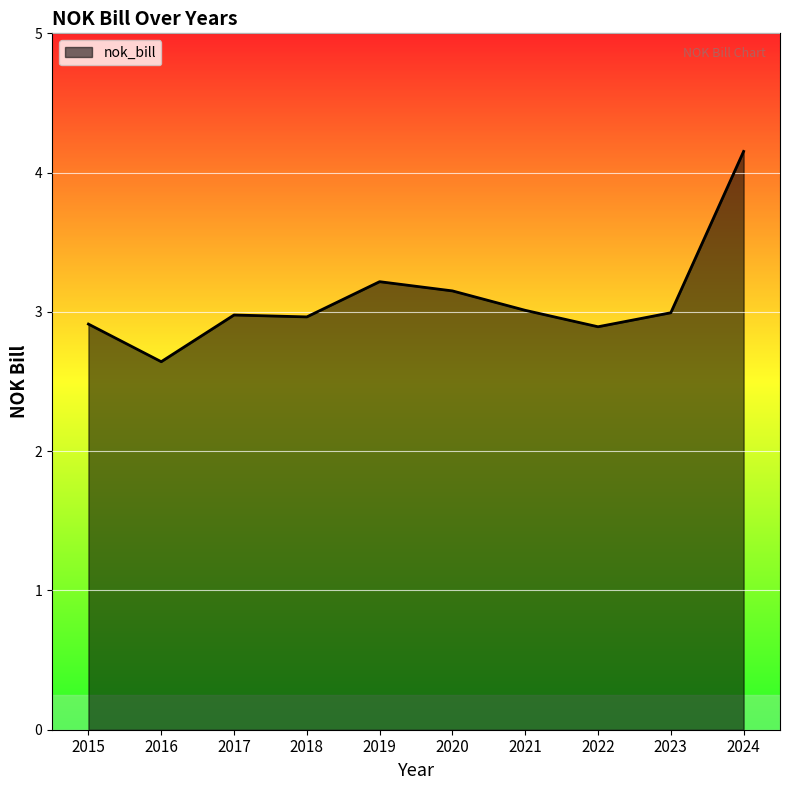

True or false: the data shows 0.8 at 2016.

False